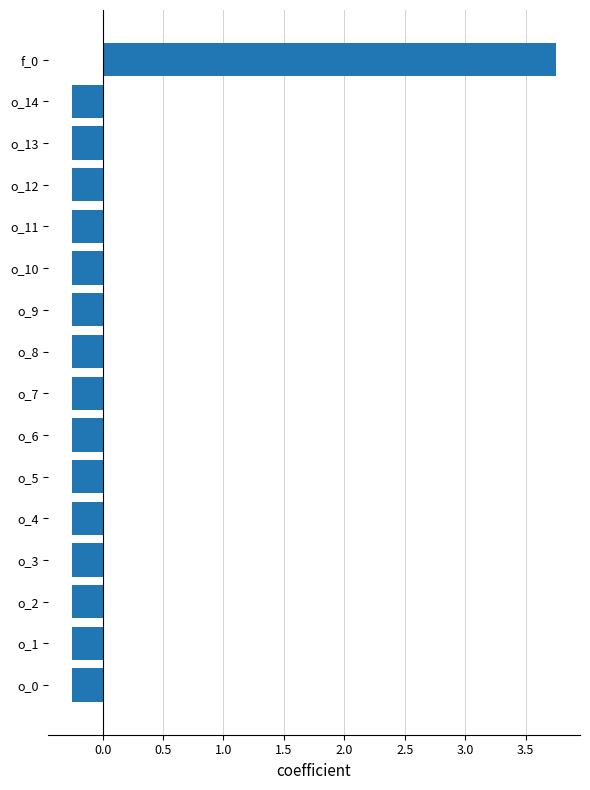

What is the difference between the maximum and minimum values?

4.0